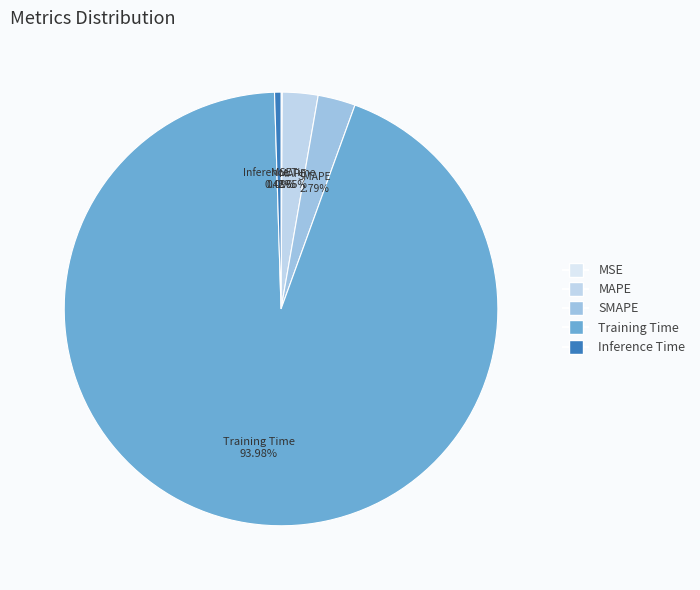

What percentage do MAPE and Training Time together represent?

96.6%